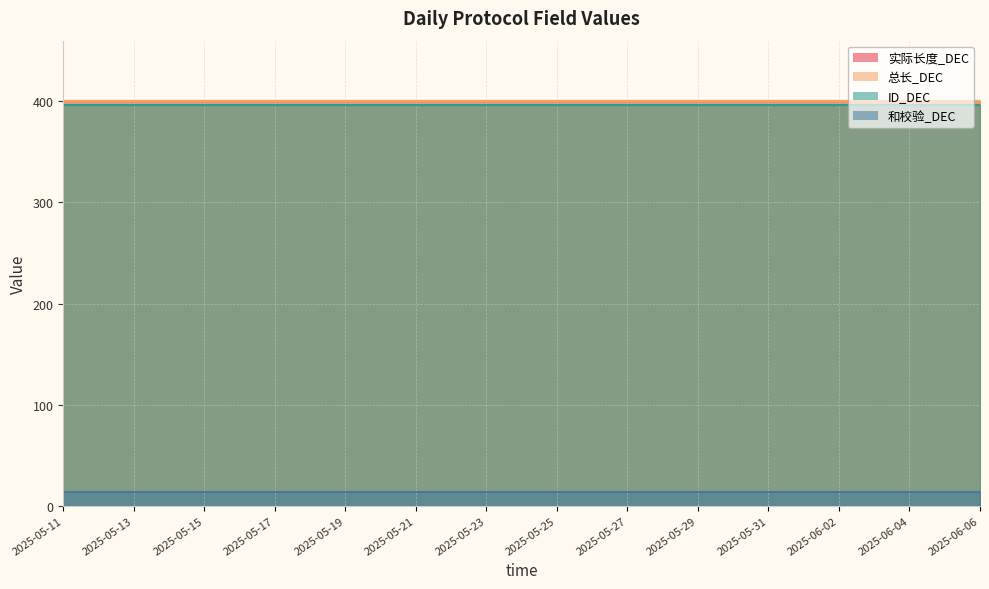

What is the label of the 2nd point from the left?

2025-05-12